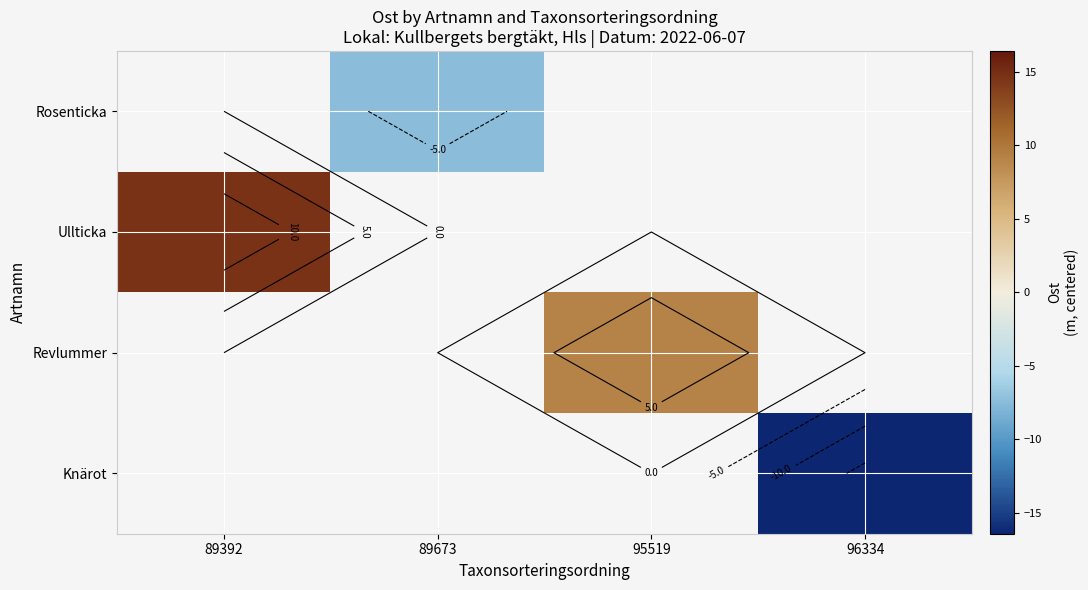

List the series in order of their overall mean, lowest first.

Rosenticka, Ullticka, Revlummer, Knärot